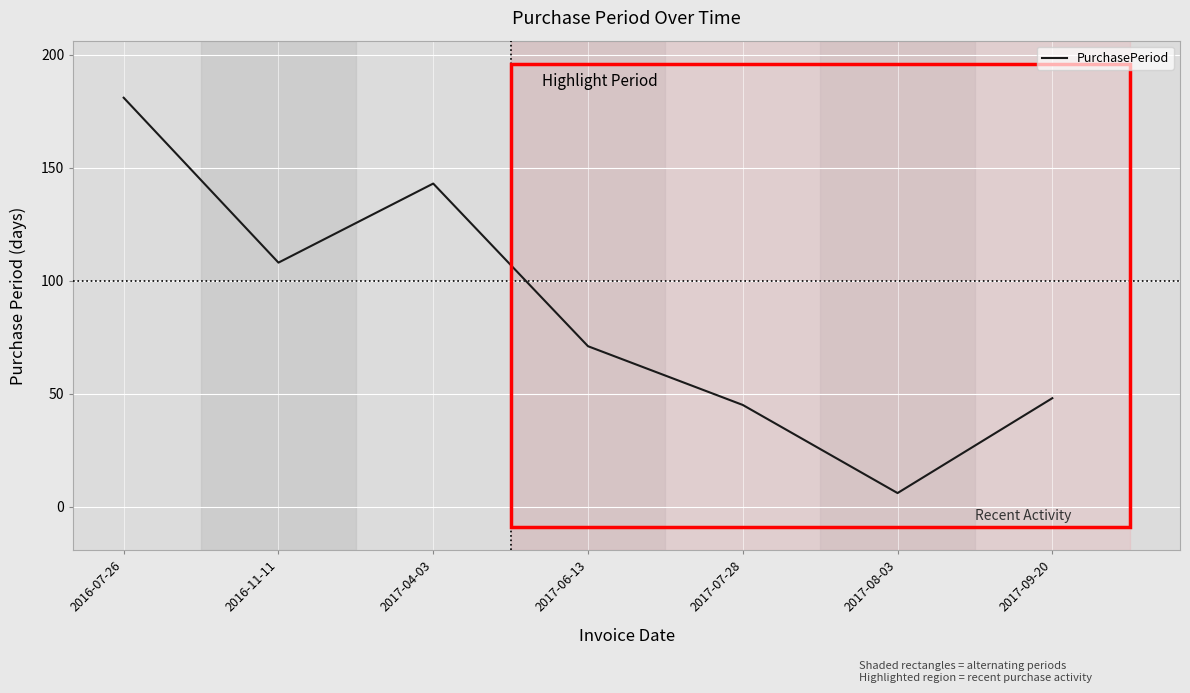

Which category has the highest value across all series?

2016-07-26